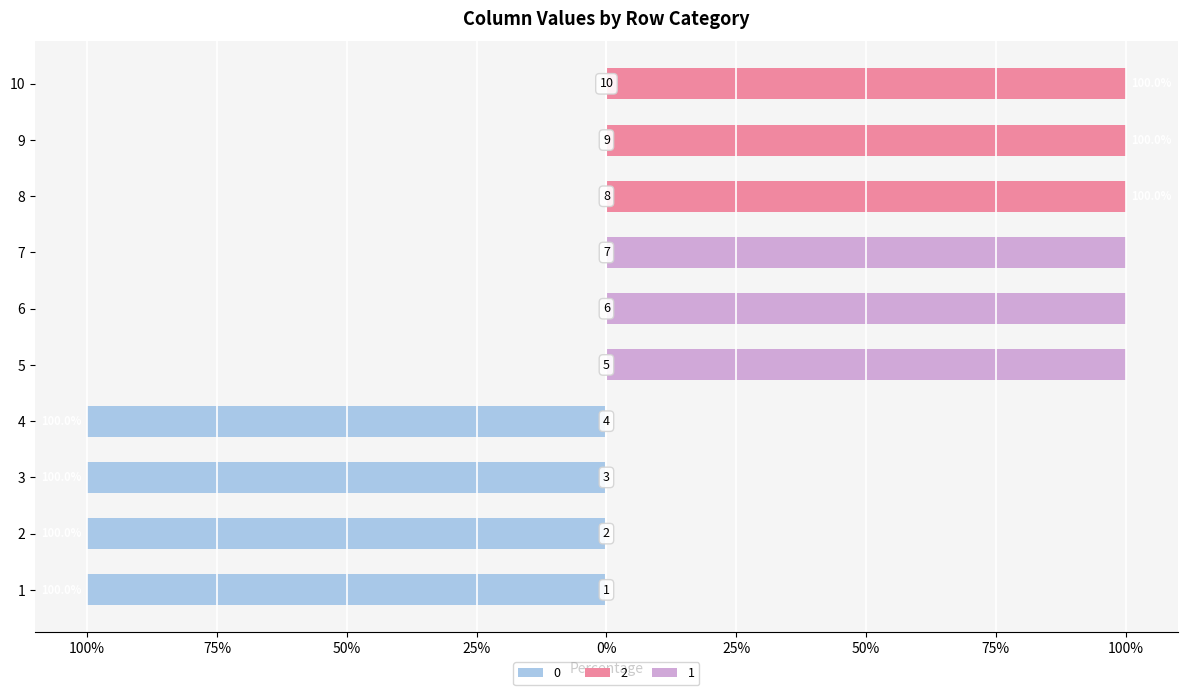

What are all the series names shown in the legend?

0, 1, 2